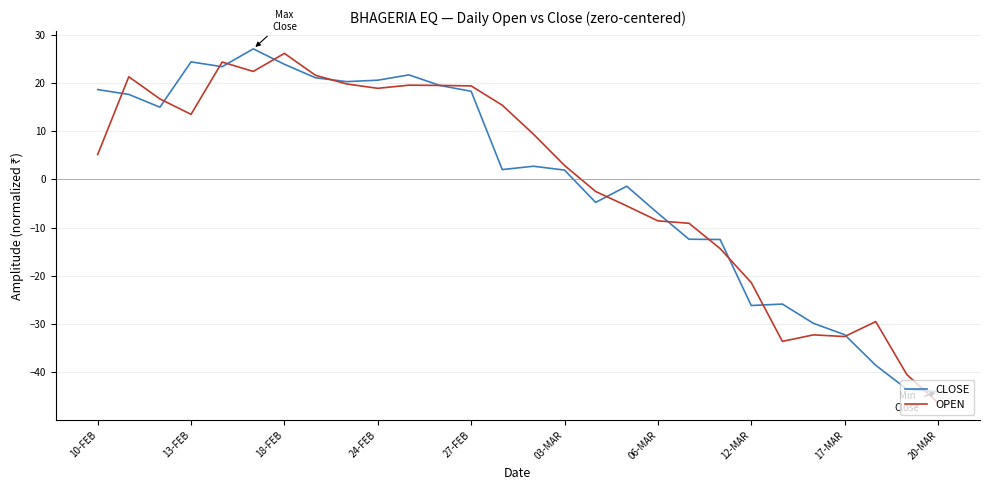

What is the highest value of the OPEN series?

26.2